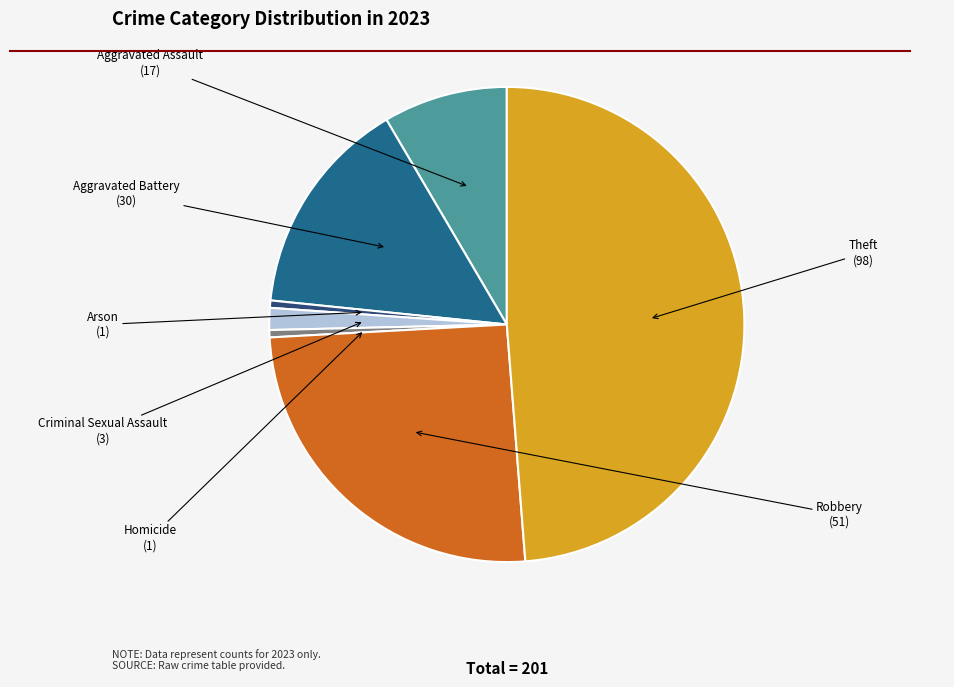

What is the largest slice in the pie chart?

Theft